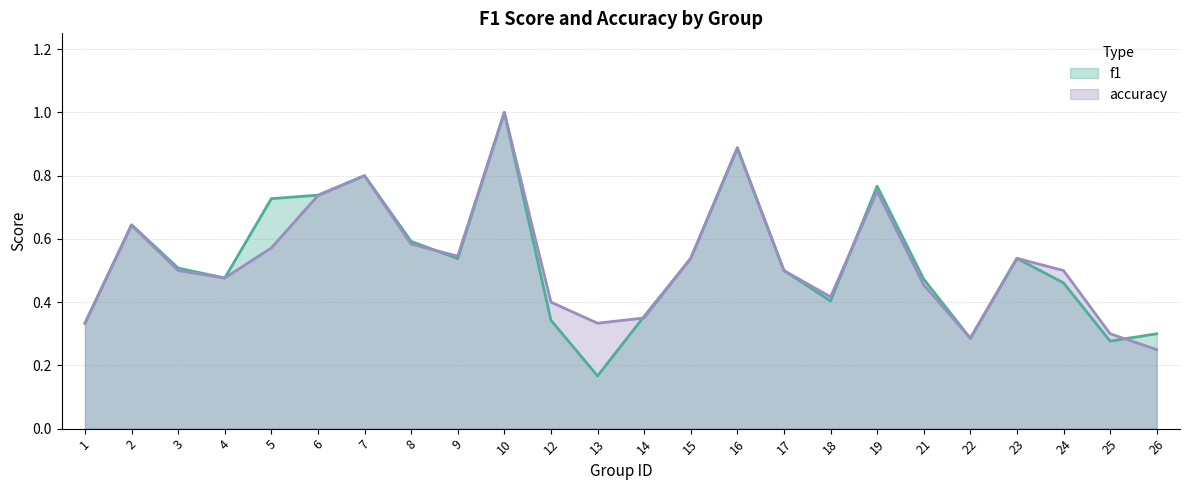

What is the difference between the maximum and second lowest values in the f1 series?

0.7